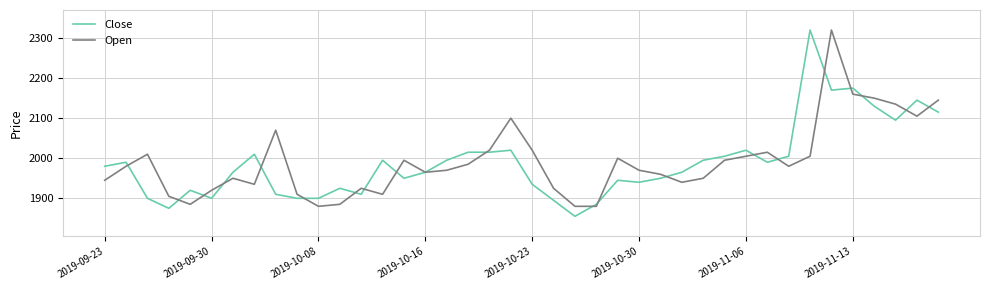

What is the average value of the Close series?

1989